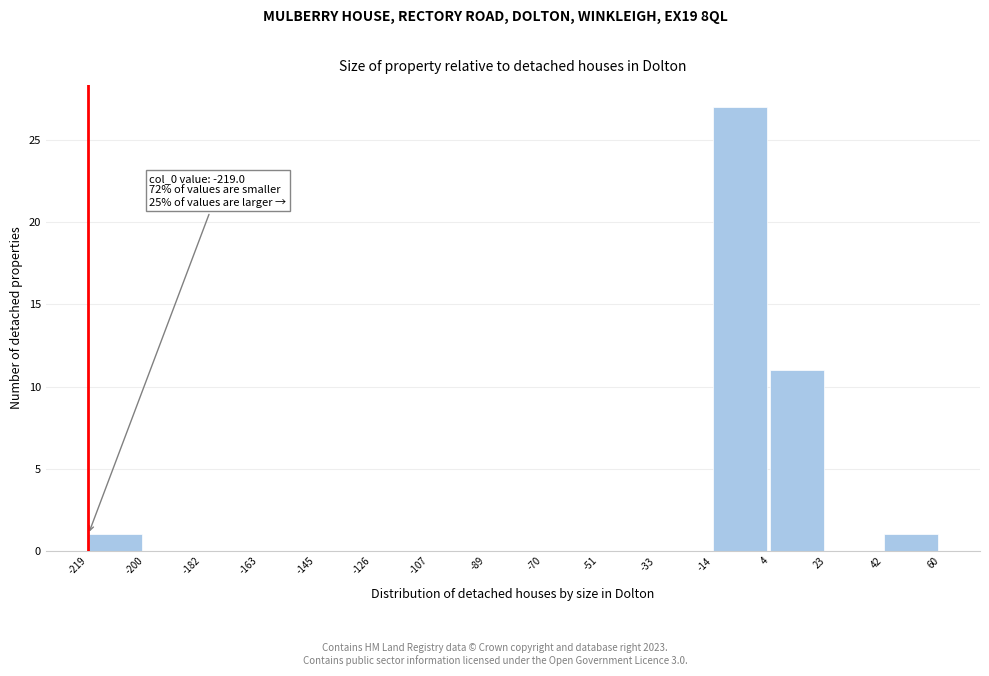

Over which range of the x-axis is the bar tallest?

-14 to 4